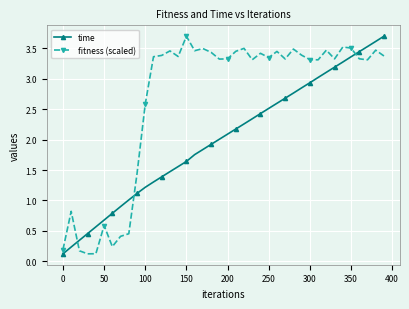

What is the greatest value displayed?

3.7